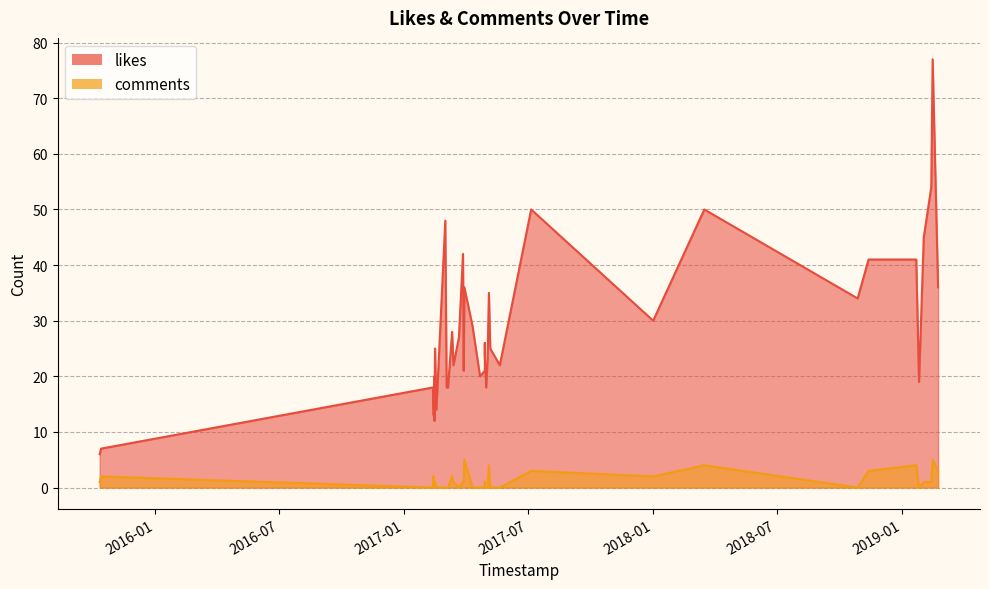

True or false: likes and comments cross at least once.

False